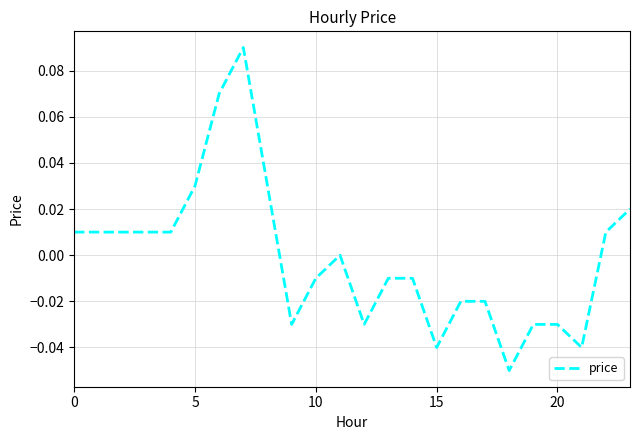

How many lines are shown in the chart?

1